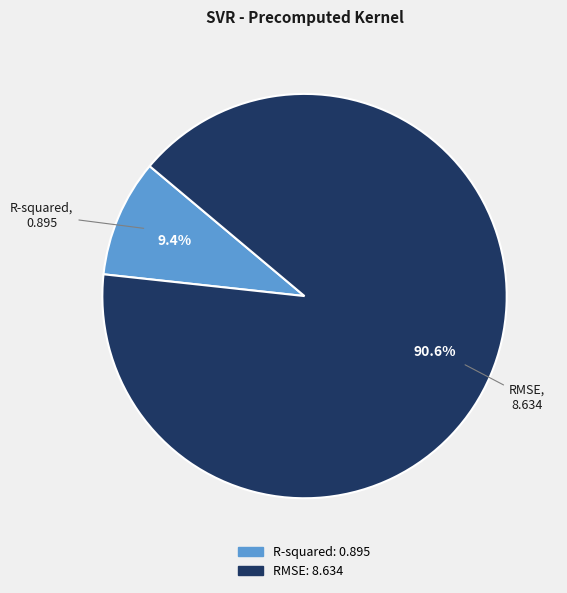

Is there any slice that represents more than half of the pie?

Yes